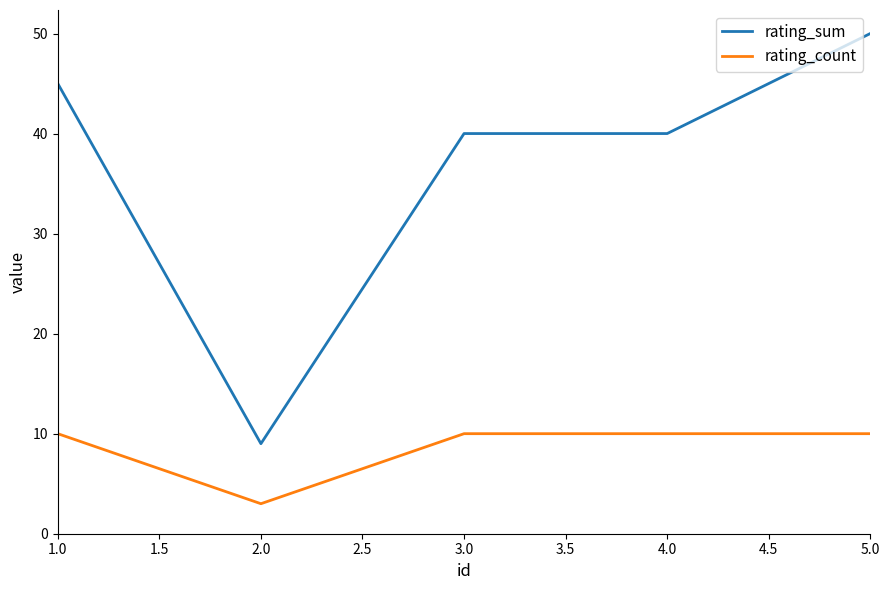

At how many categories does at least one series exceed 22?

4